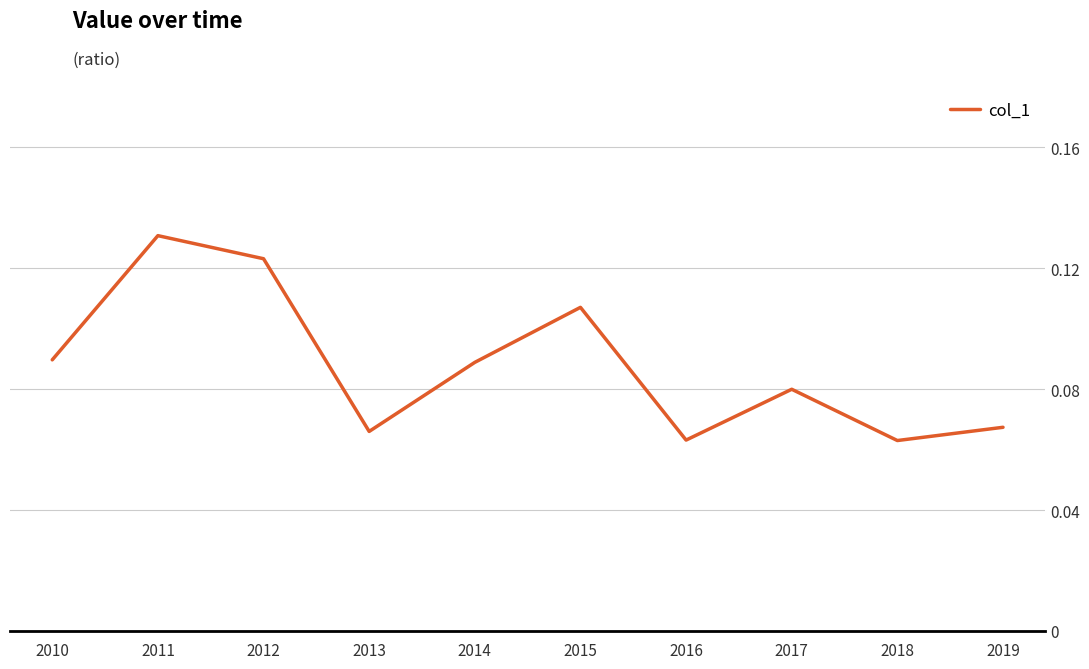

Which category has the highest value across all series?

2011